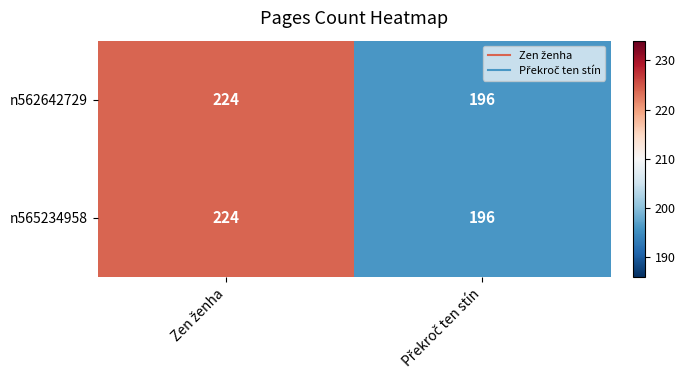

What is the average value of the n565234958 series?

210